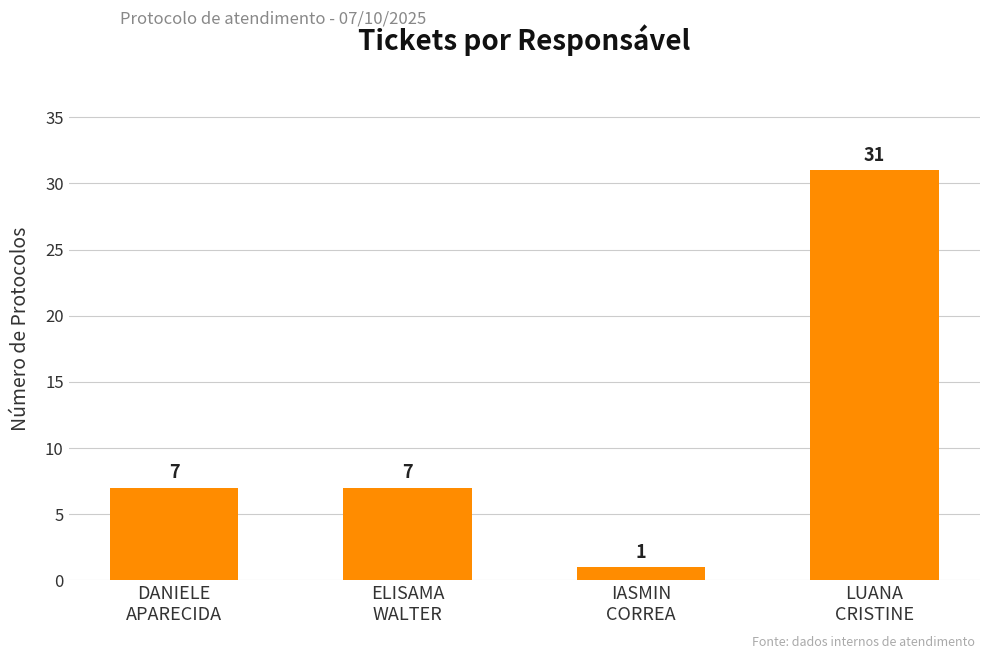

Count the number of data series in this chart.

1